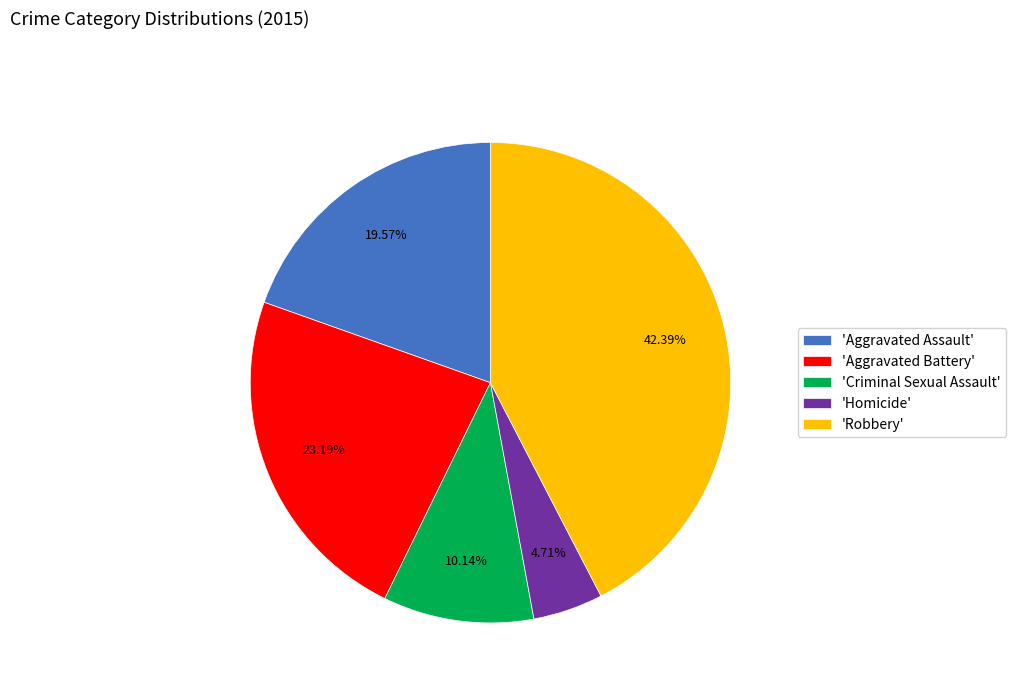

Which slice is the largest?

'Robbery'